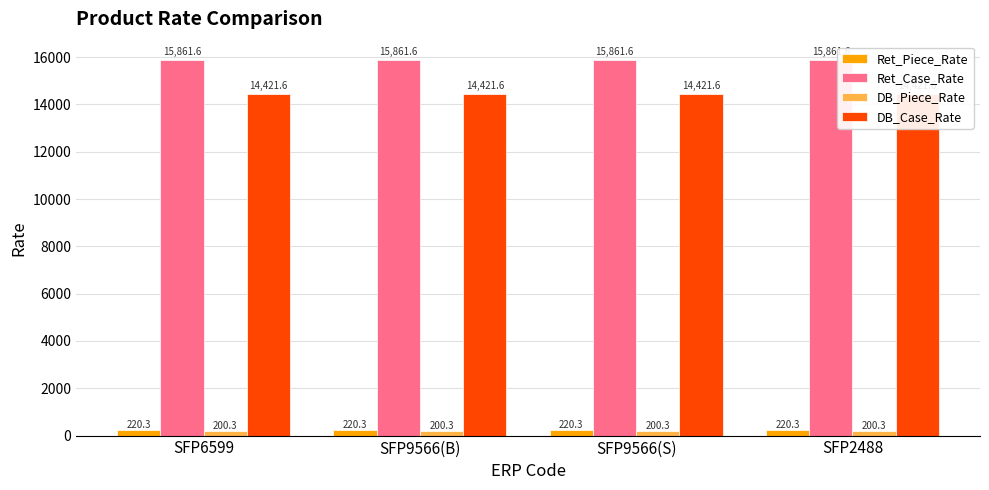

How many bars are there in each group?

4